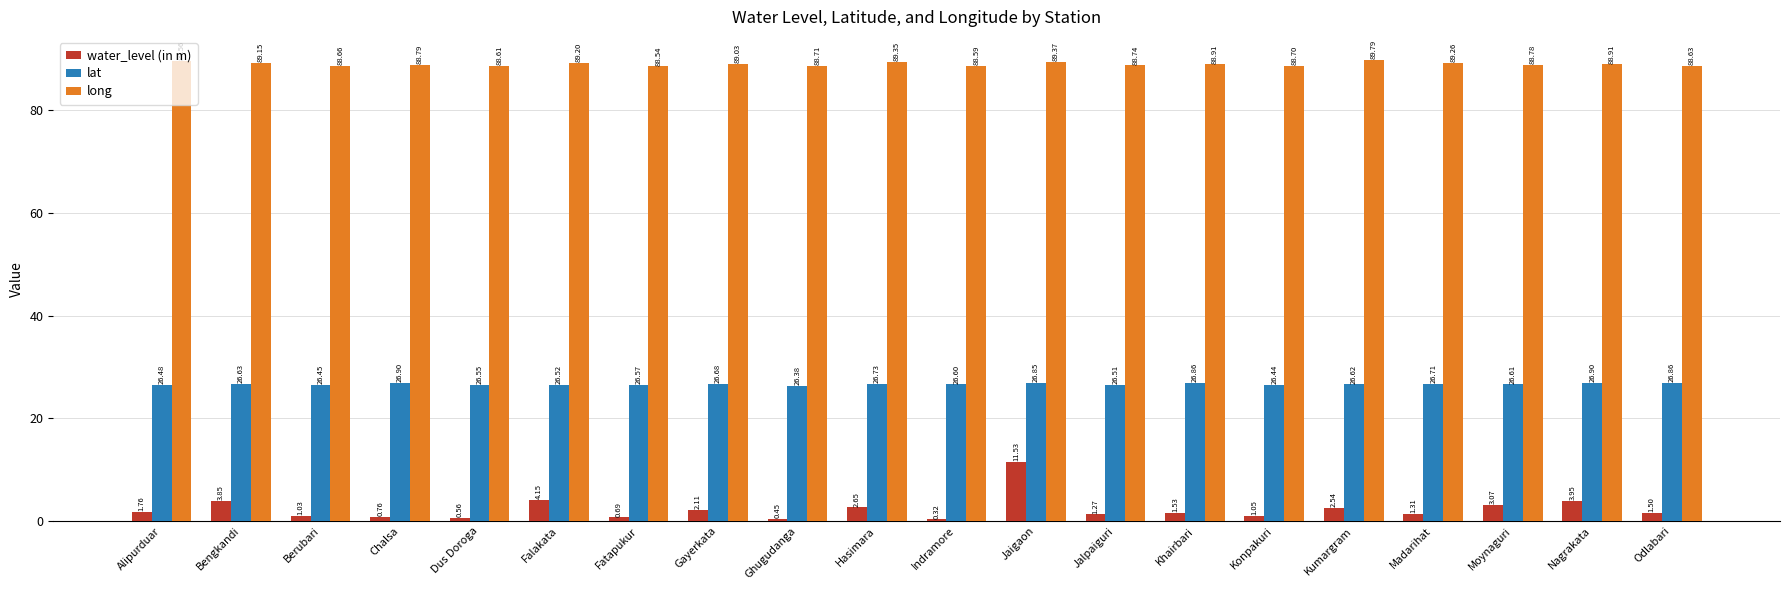

Rank the series at Hasimara from highest to lowest value.

long, lat, water_level (in m)